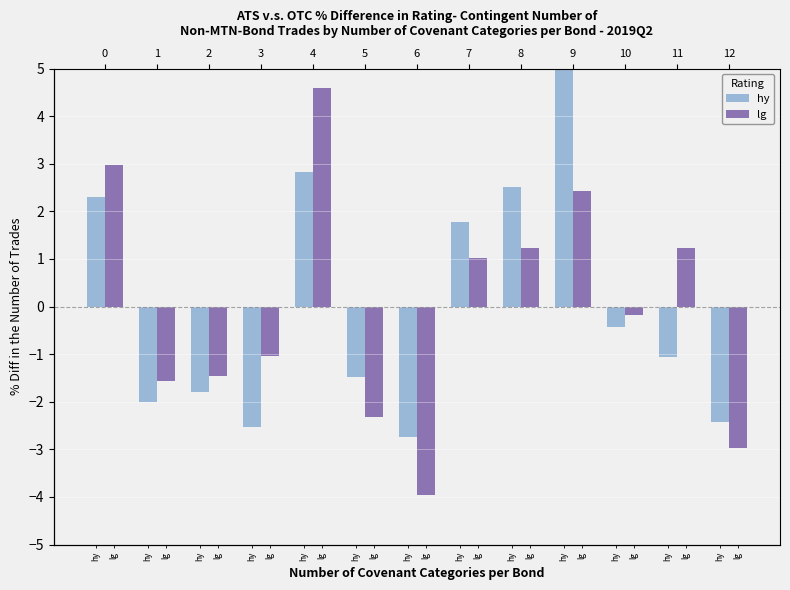

Is it true that hy equals 1.8 at 7?

True